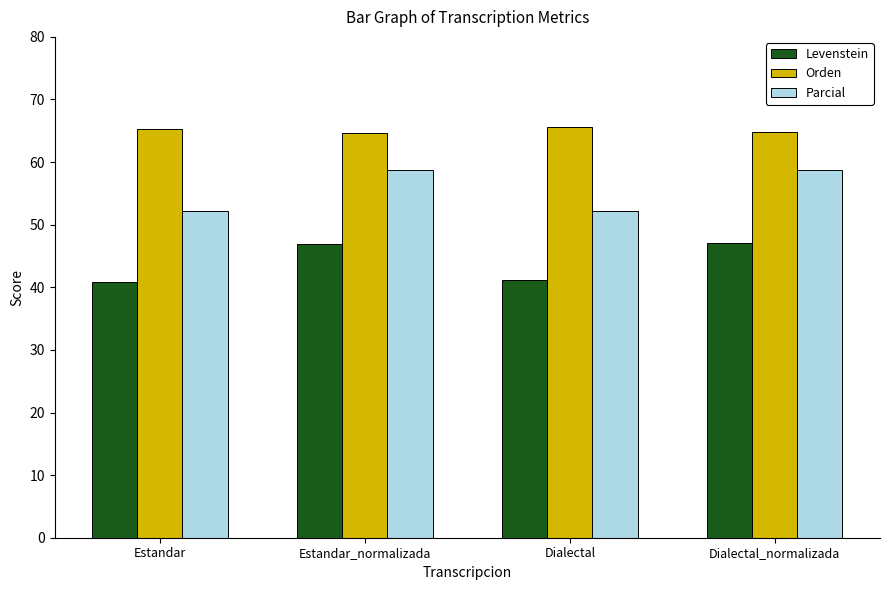

At which label does Levenstein first exceed 46?

Estandar_normalizada